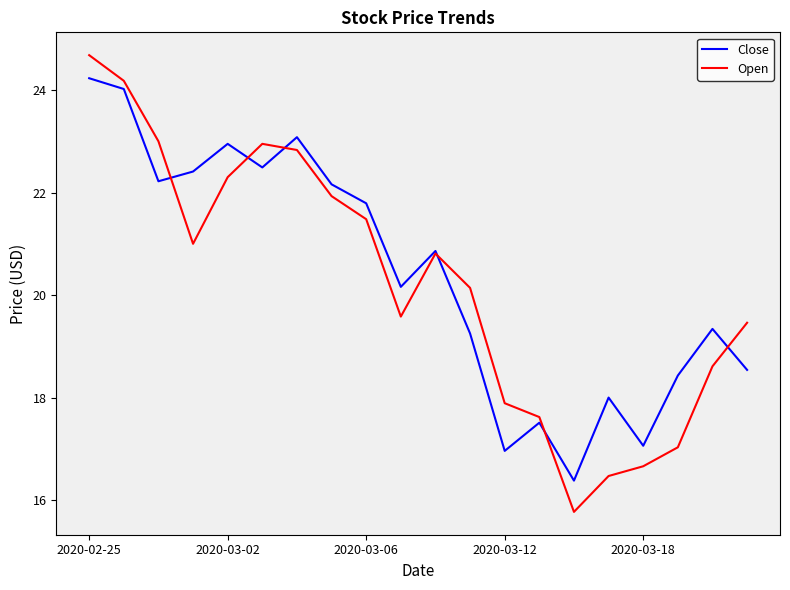

Which series has the widest spread of values?

Open